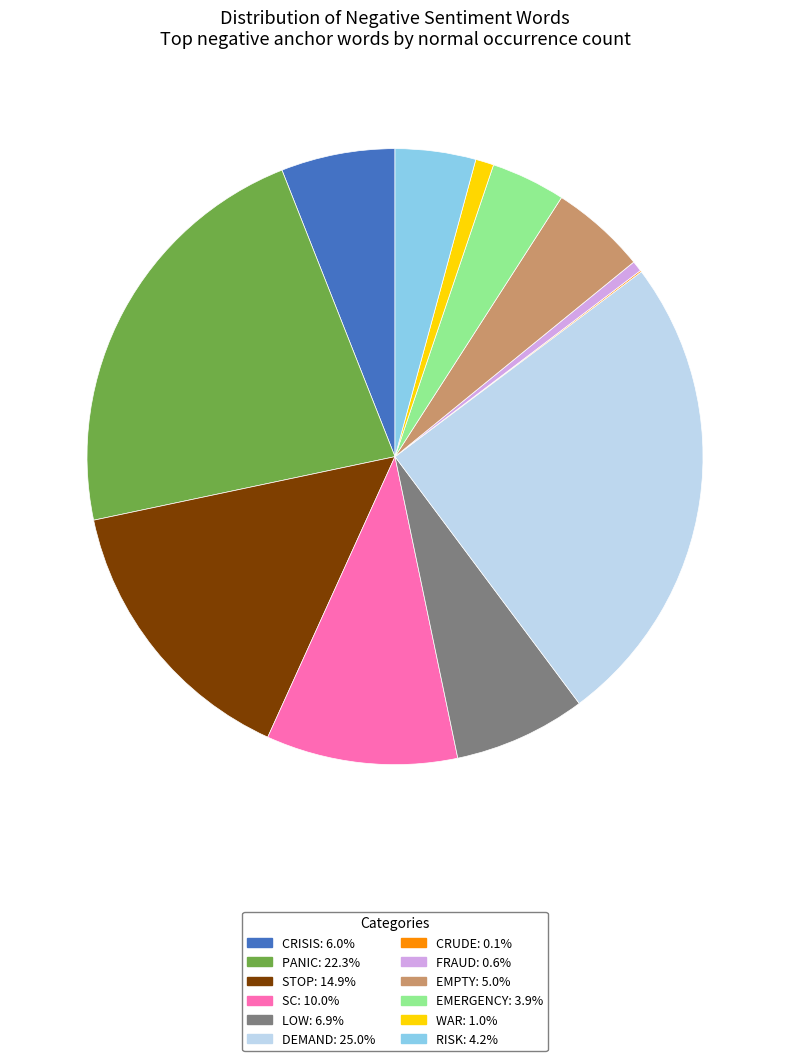

Is there a majority slice in this chart?

No